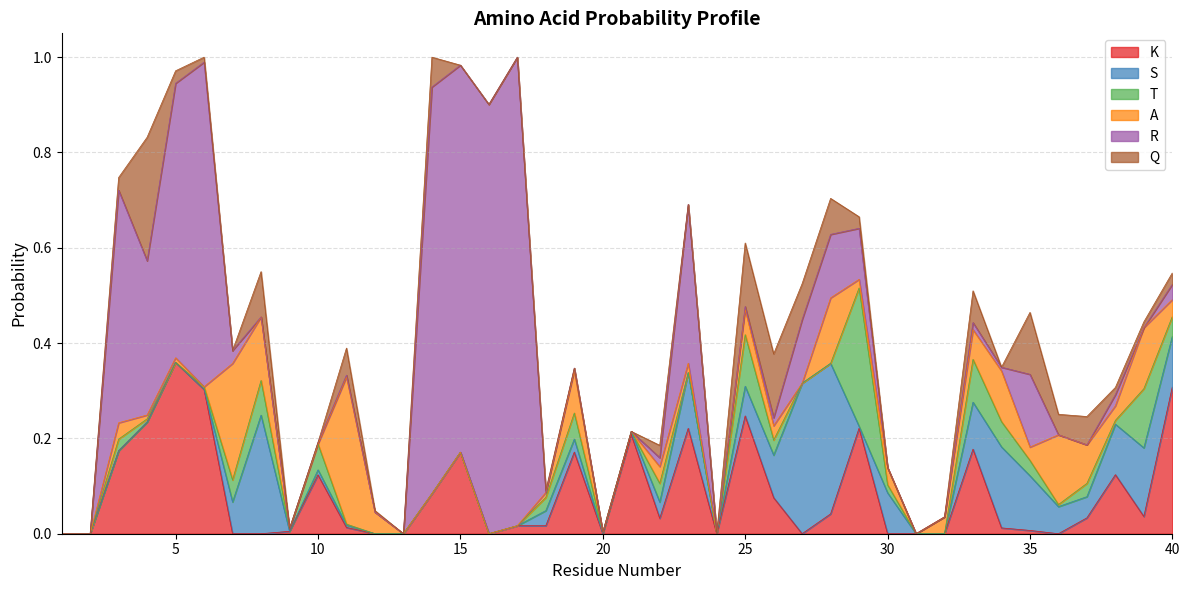

Which series has the widest spread of values?

R